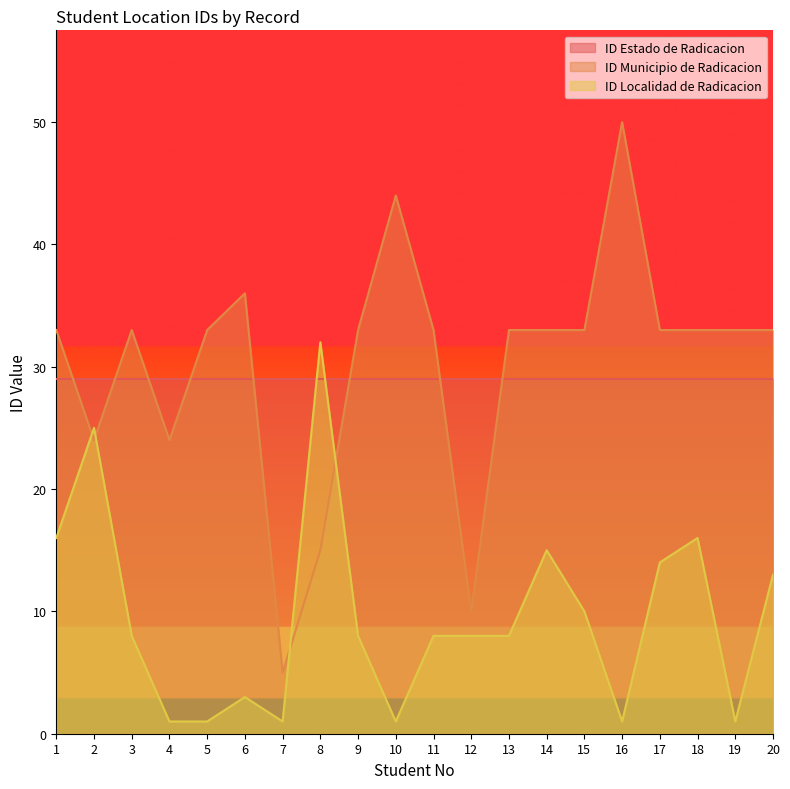

How many values in the ID Municipio de Radicacion series are below 33?

5